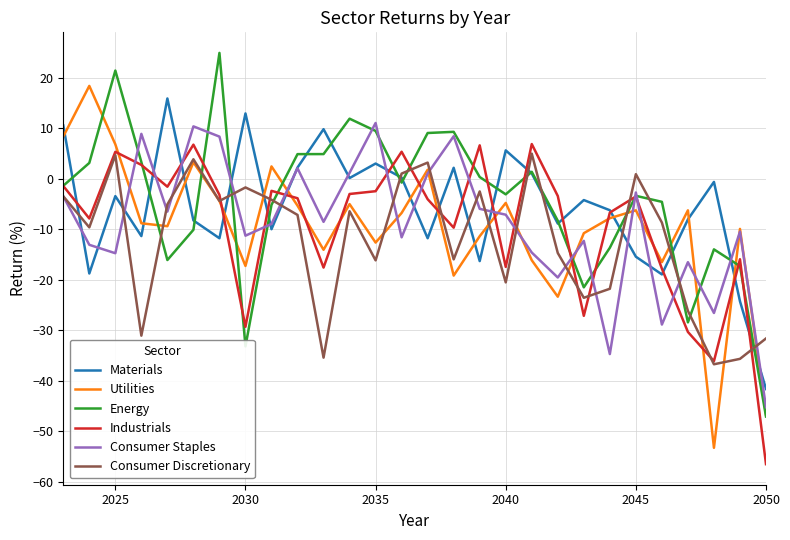

True or false: Industrials and Utilities cross at least once.

True